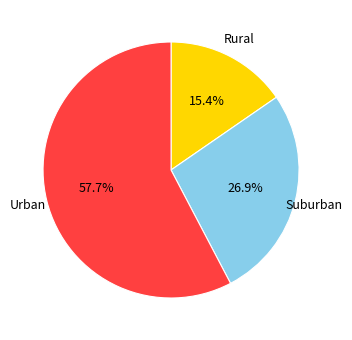

Does any single category account for the majority?

Yes